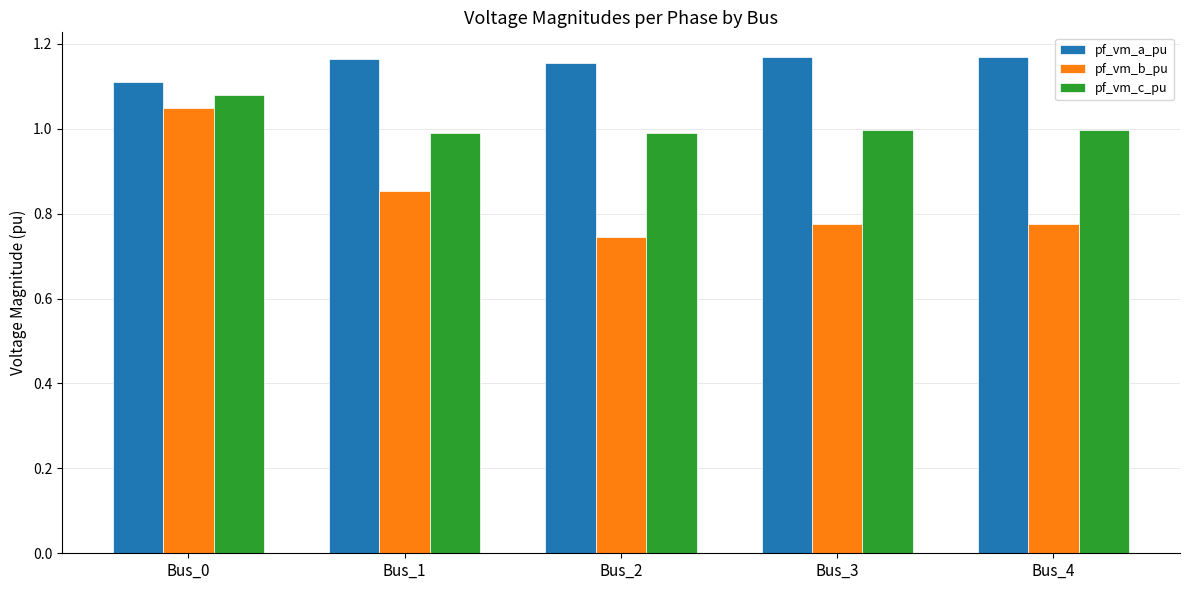

How many bars are there in total?

15